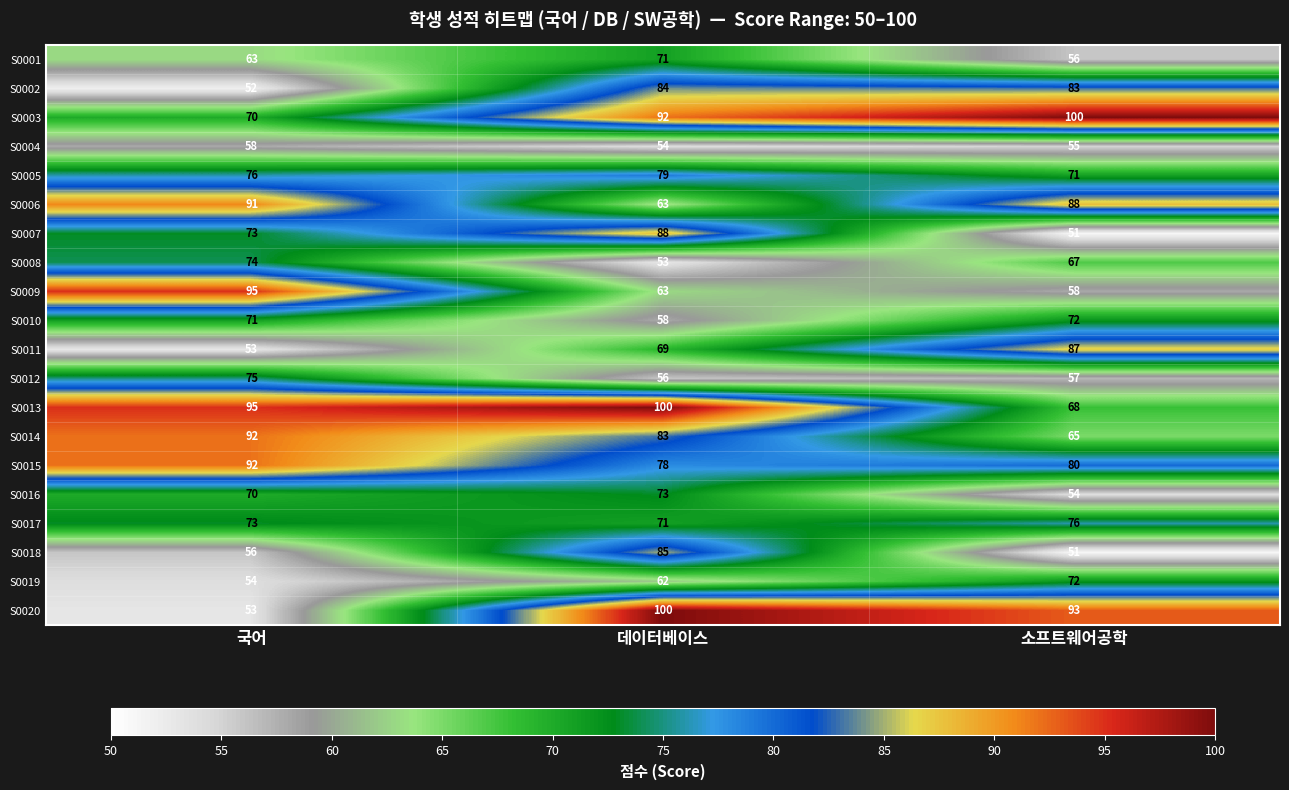

What is the difference between the highest and lowest values at 국어?

43